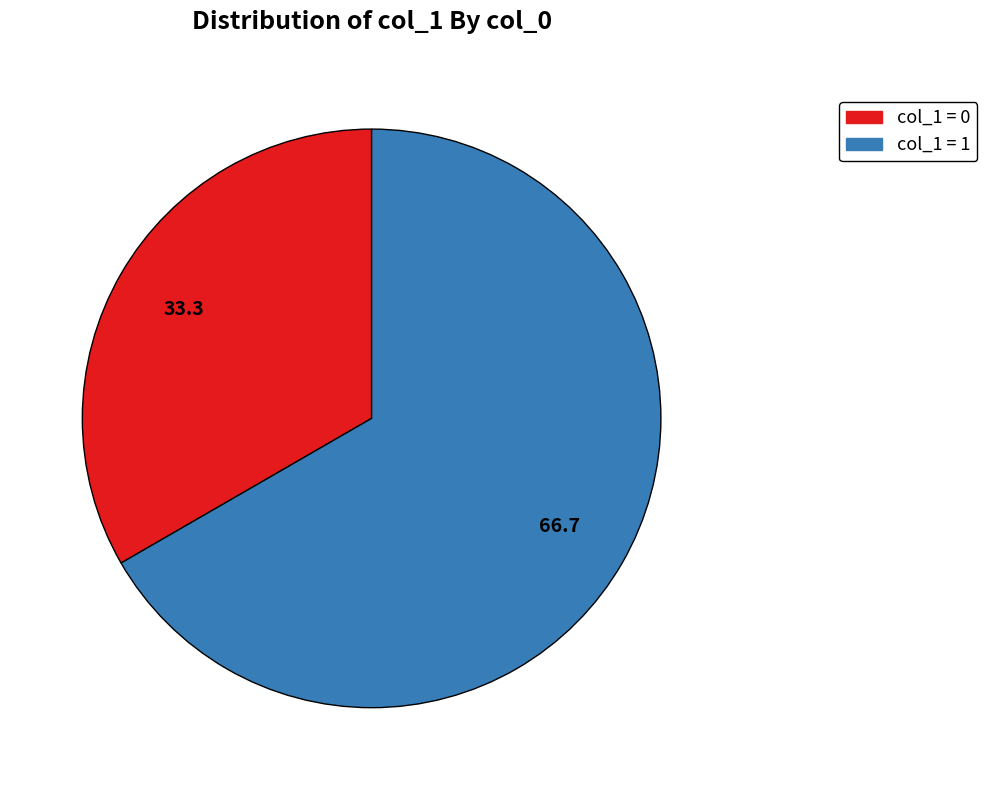

Does any single category account for the majority?

Yes